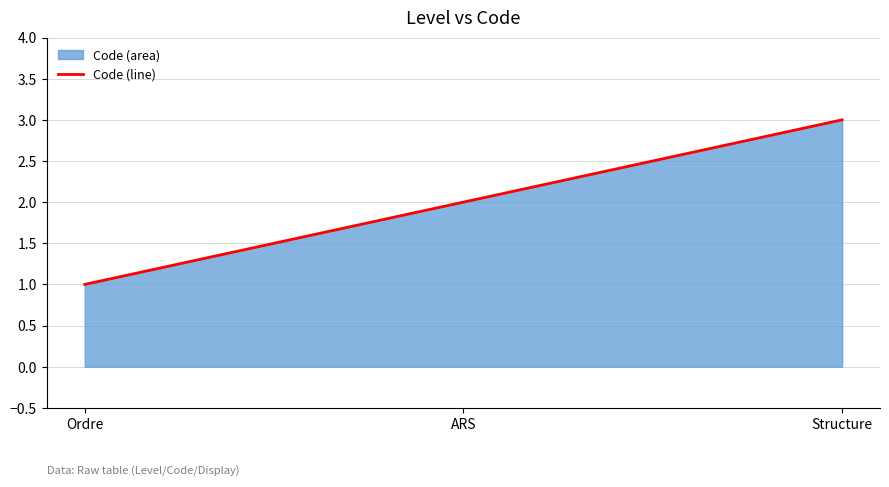

What is the greatest value displayed?

3